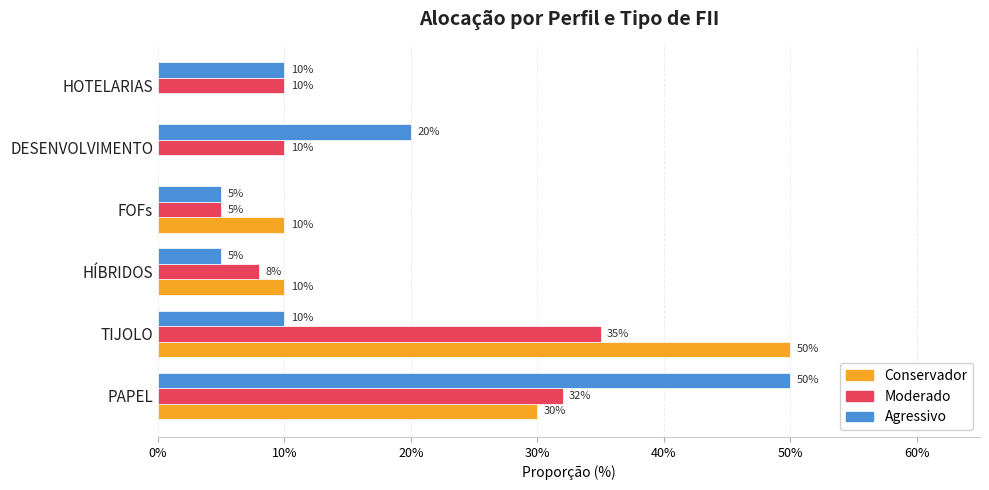

What are all the series names shown in the legend?

Conservador, Moderado, Agressivo